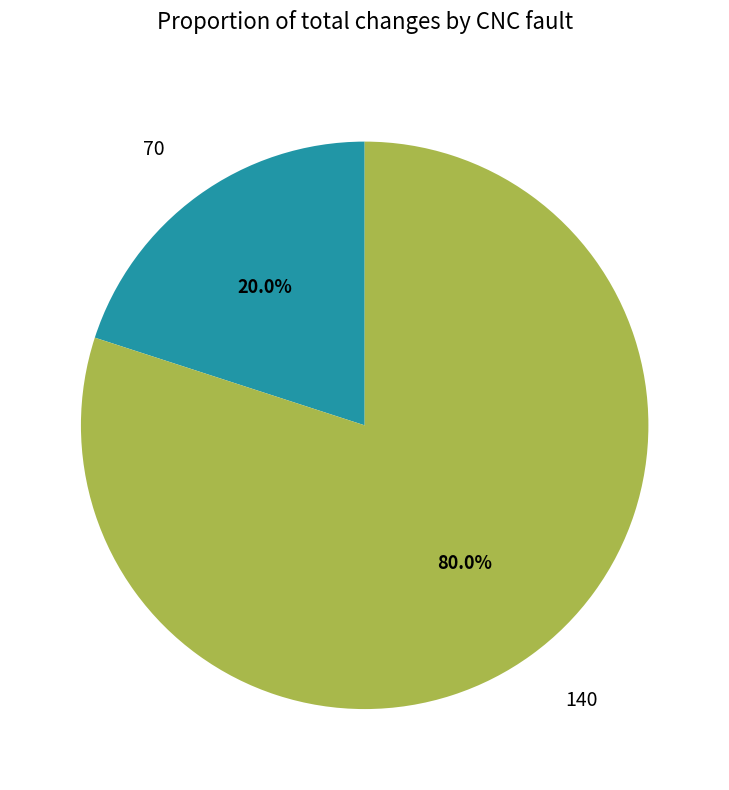

Between 70 and 140, which is larger?

140